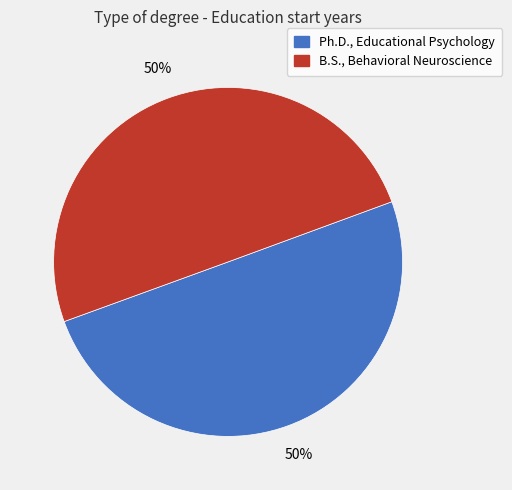

How many slices are in this pie chart?

2